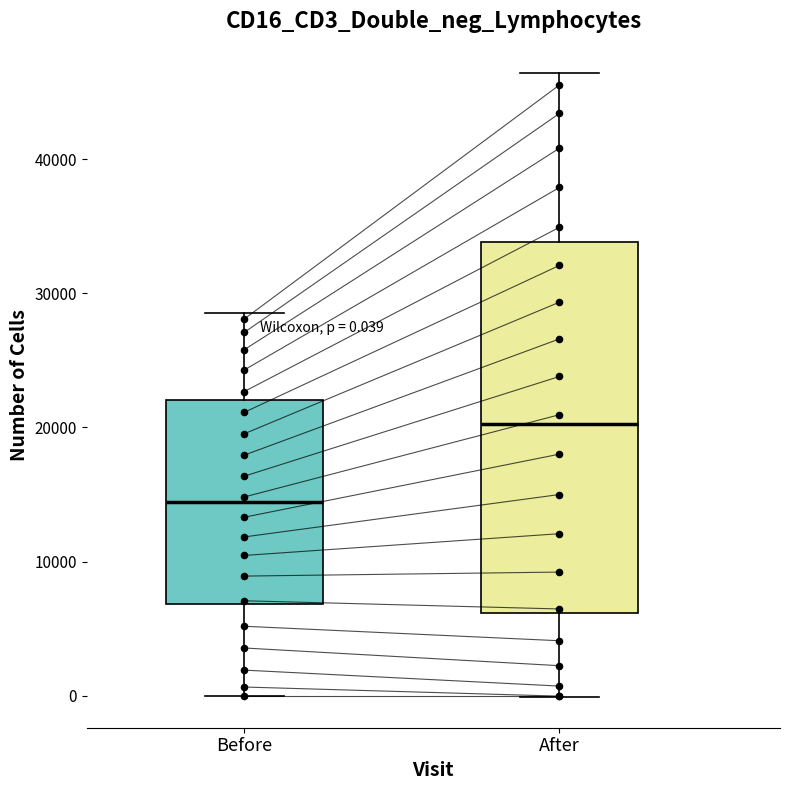

Which box's median line is the highest?

After